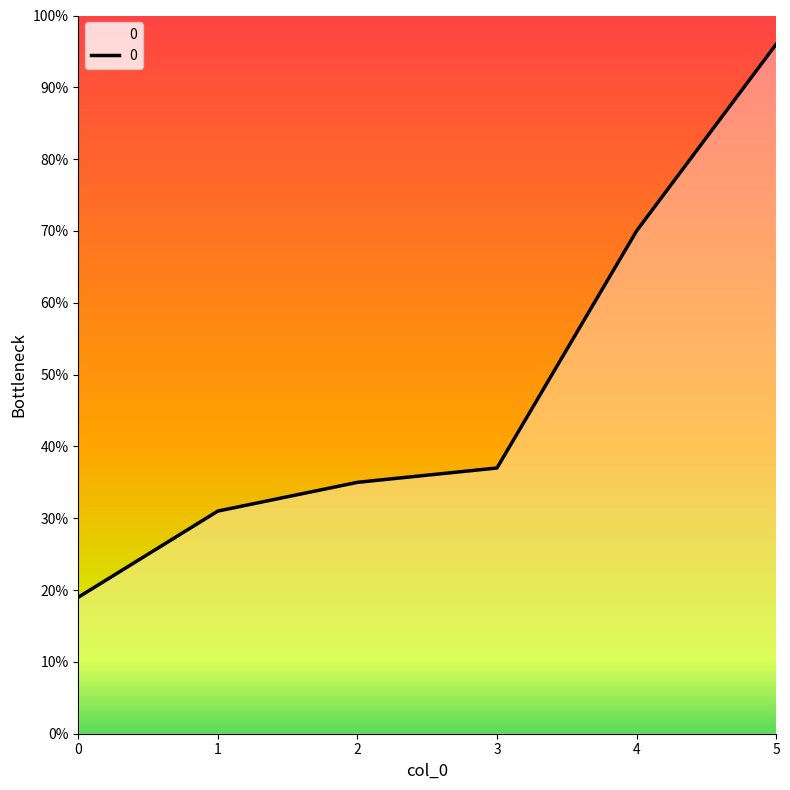

Rank the categories by value from highest to lowest.

5, 4, 3, 2, 1, 0